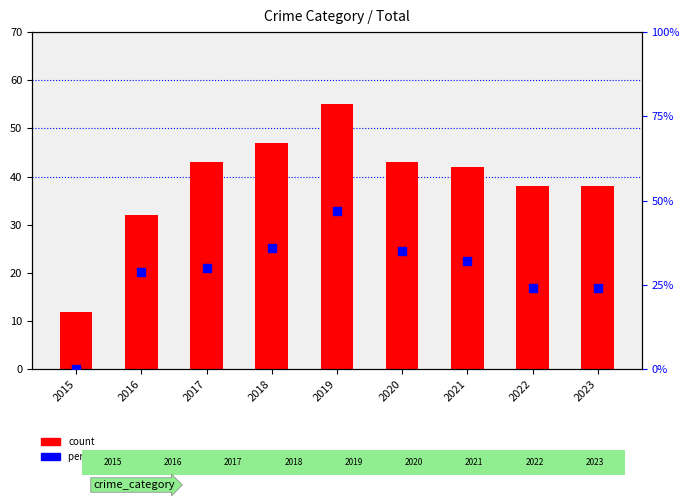

Which series reaches the maximum Y coordinate?

count